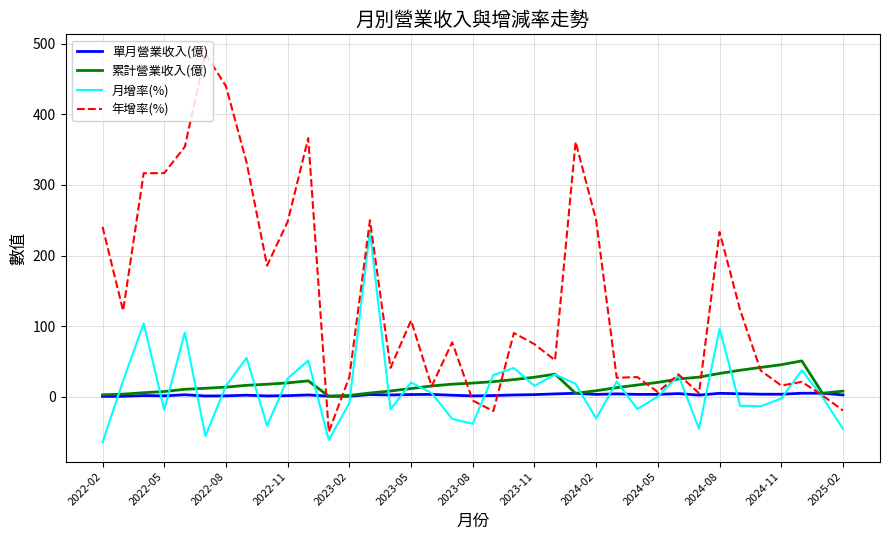

What are all the series names shown in the legend?

單月營業收入(億), 累計營業收入(億), 月增率(%), 年增率(%)